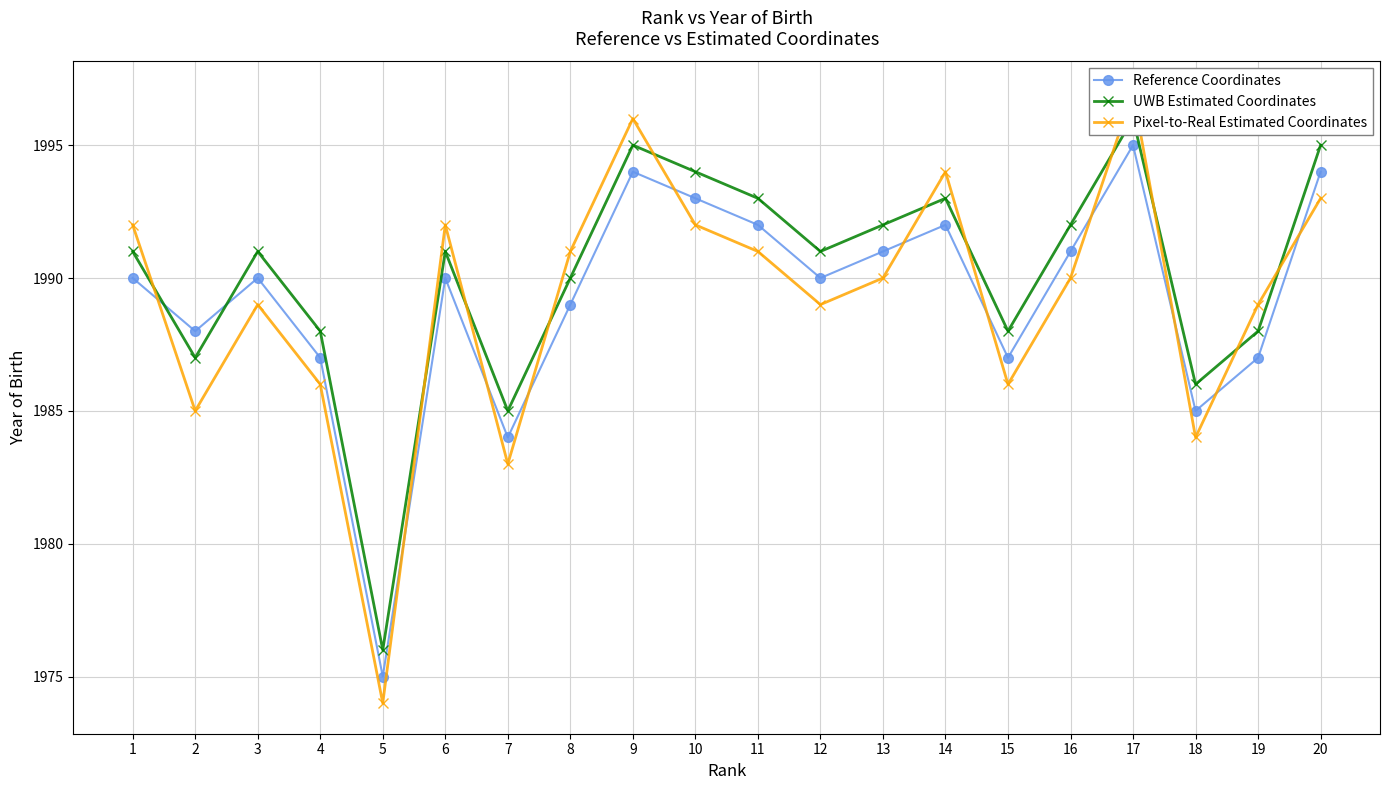

Count the number of data series in this chart.

3